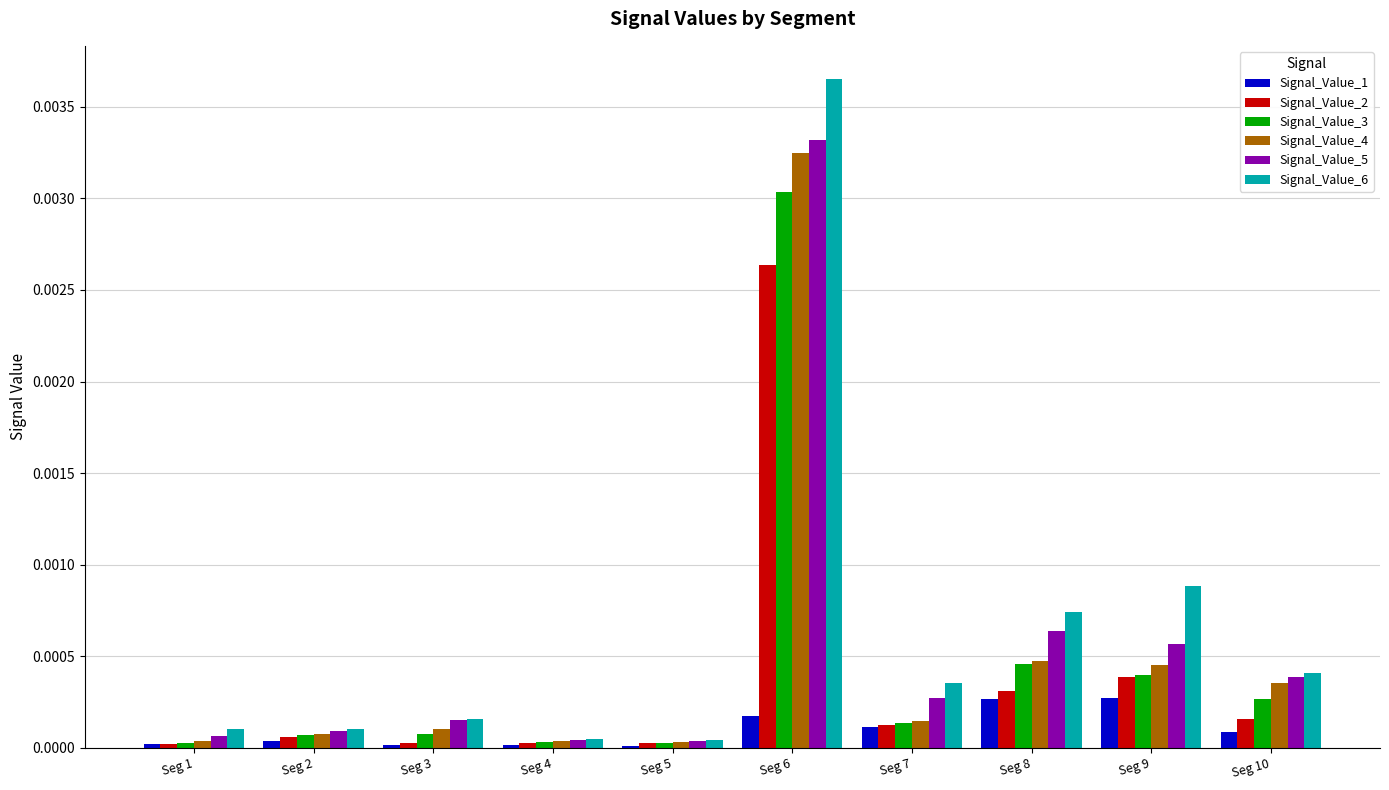

Does the chart contain stacked bars?

No